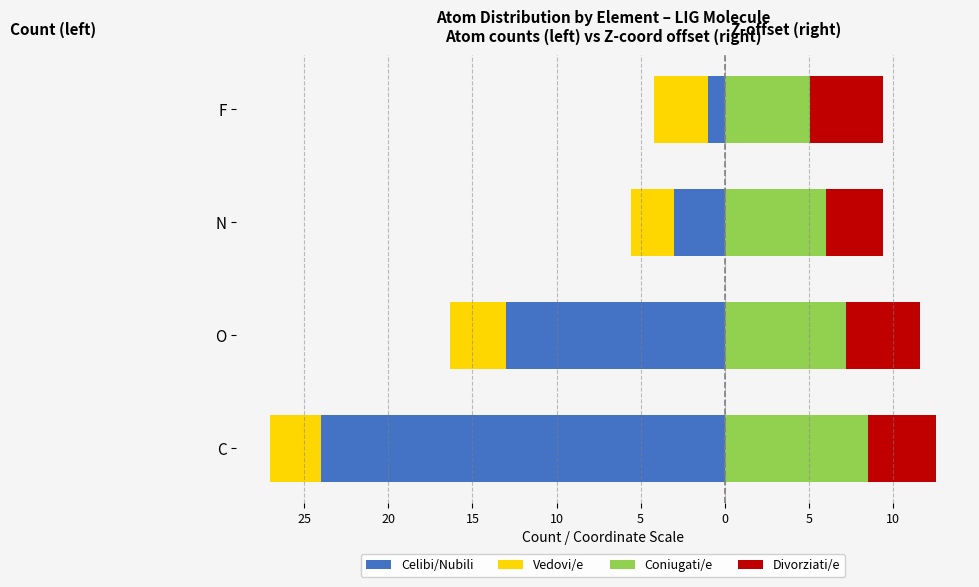

How many distinct data groups are displayed?

4